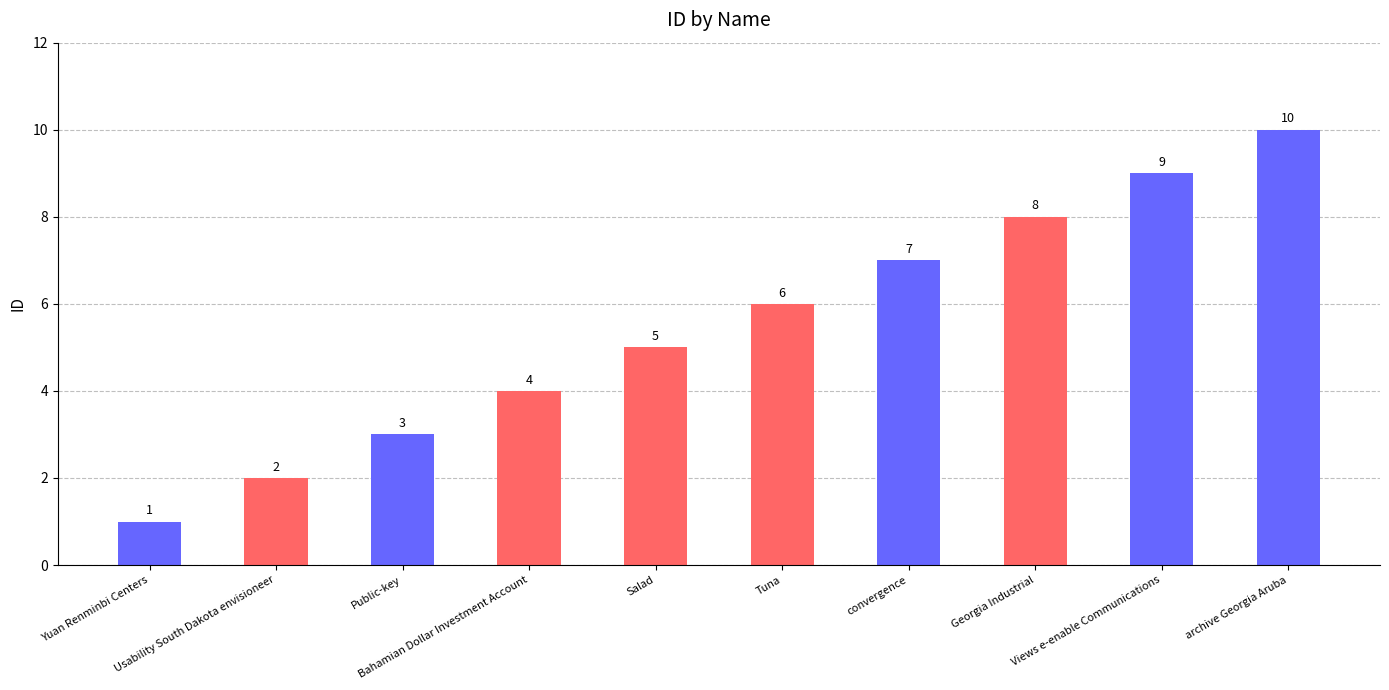

What is the maximum value shown in the chart?

10